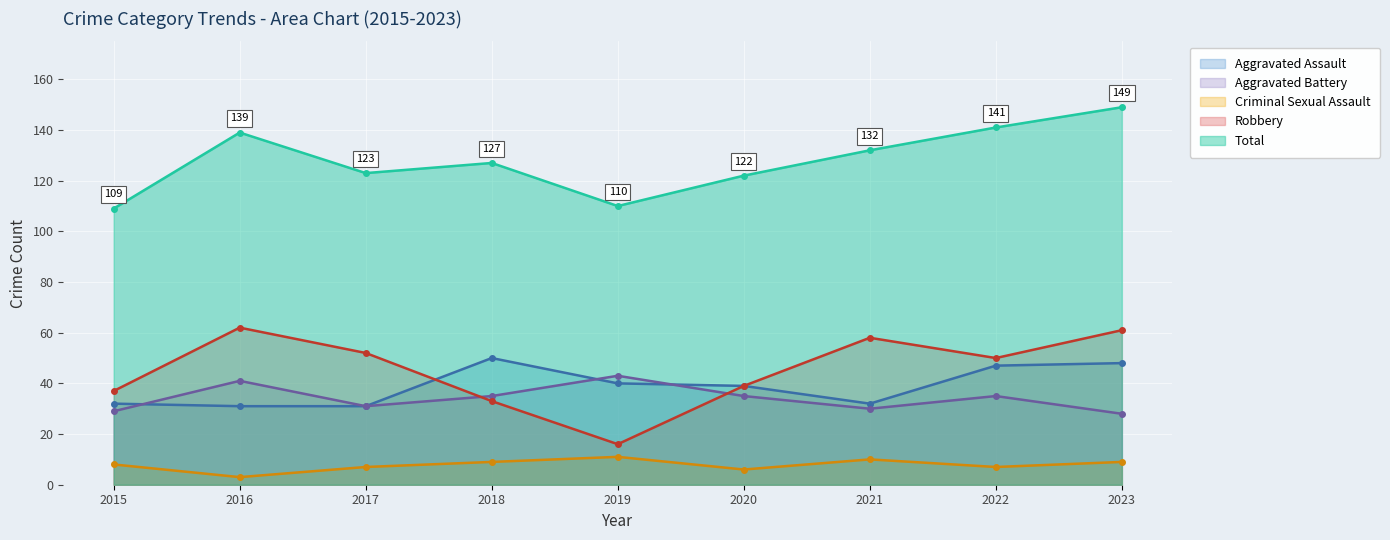

What is the average value of the Criminal Sexual Assault series?

8